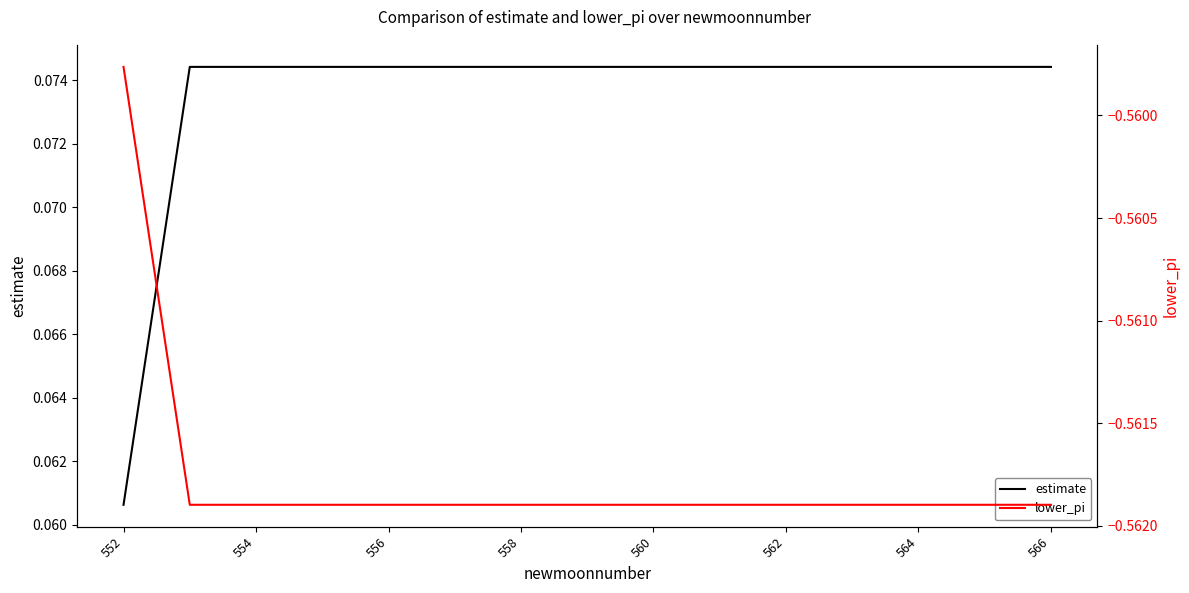

Is it true that estimate equals 0.0 at 558?

False